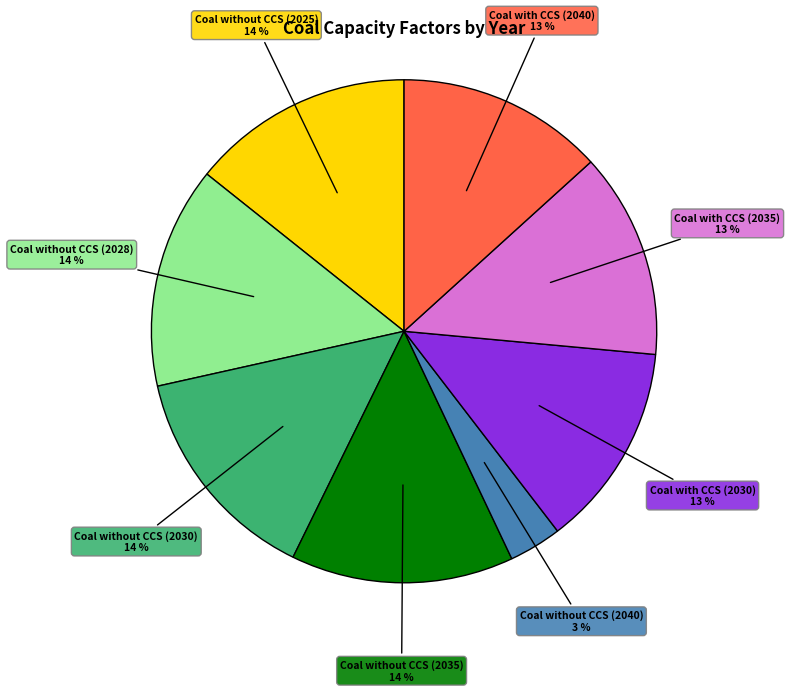

Do Coal without CCS (2028) and Coal without CCS (2025) together represent more than half of the pie?

No